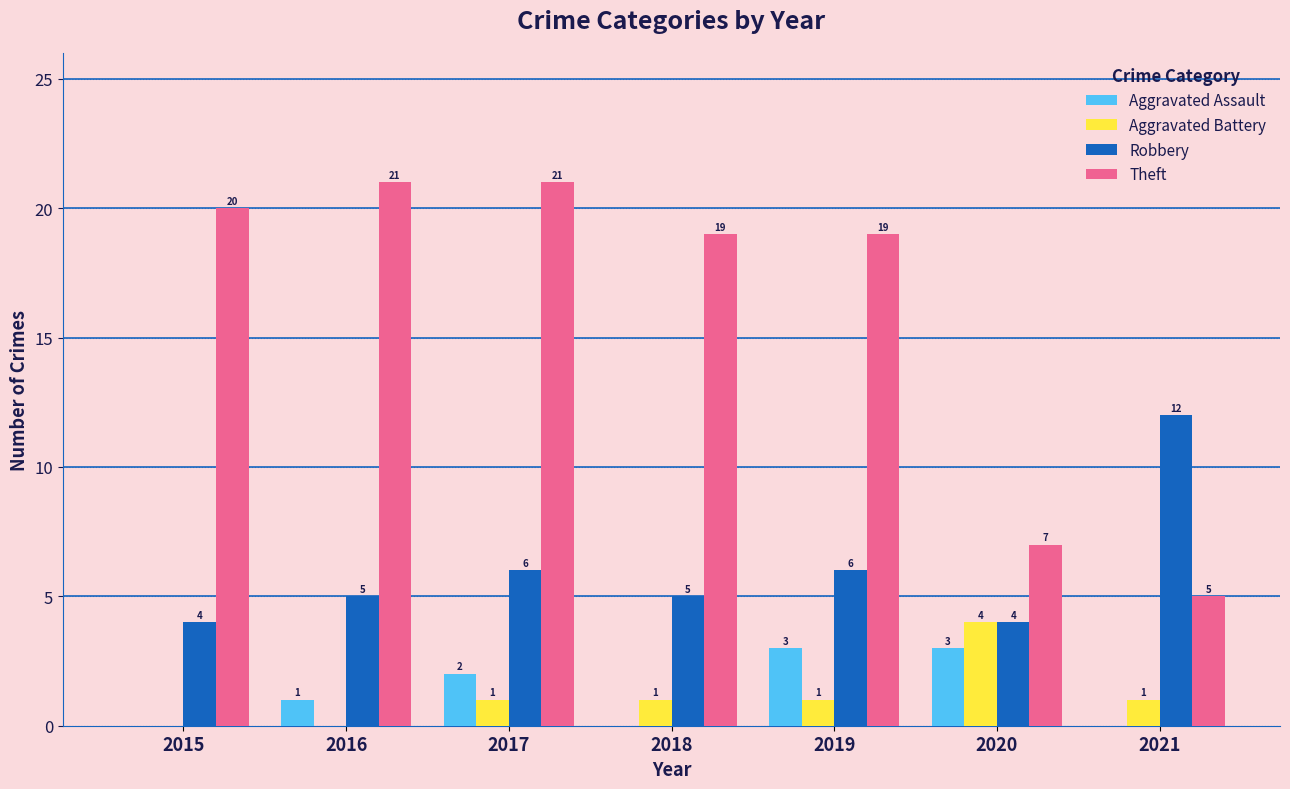

What is the sum of all Robbery values?

42